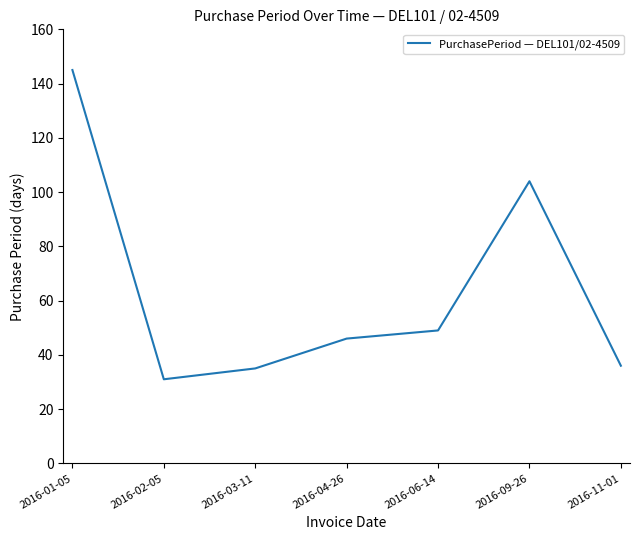

What is the average value?

64